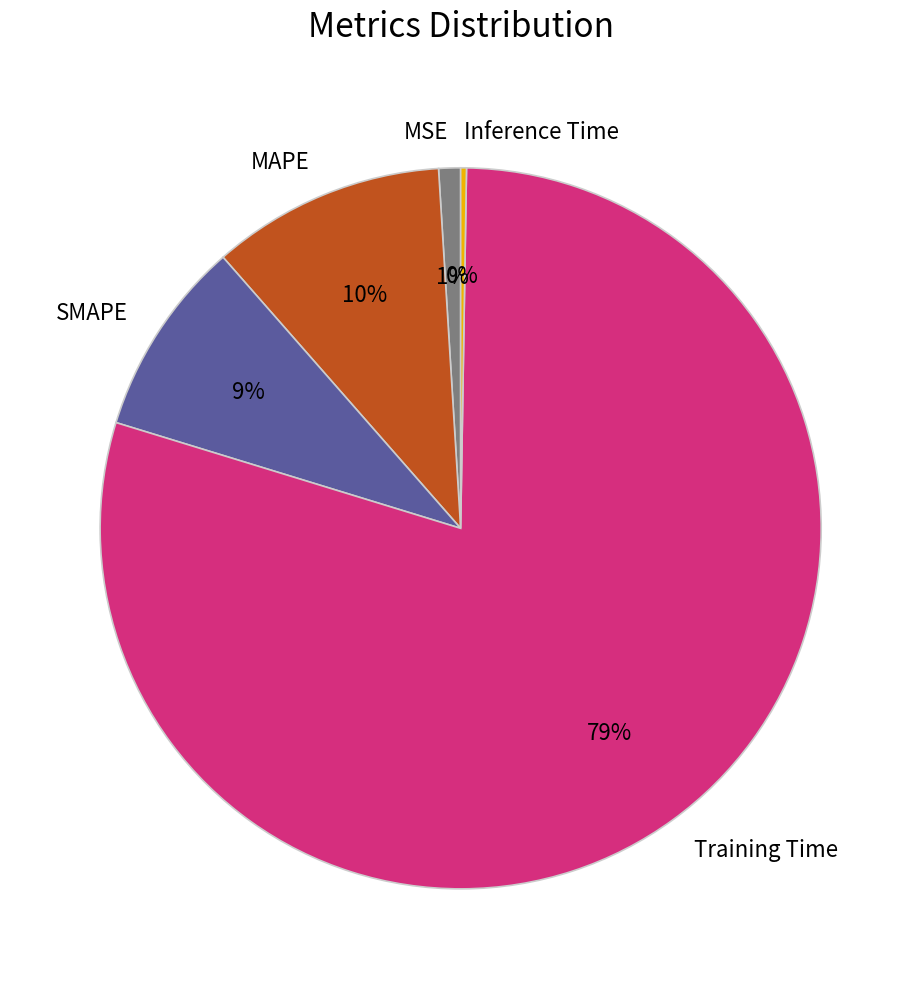

Which category accounts for the majority?

Training Time